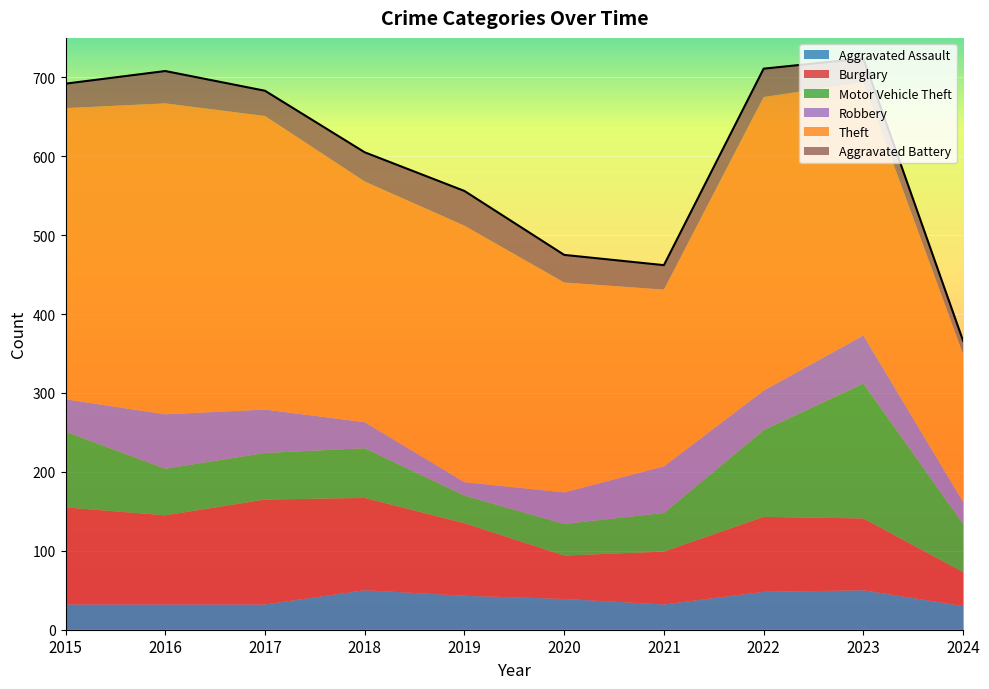

What is the difference between the highest and lowest values at 2022?

336